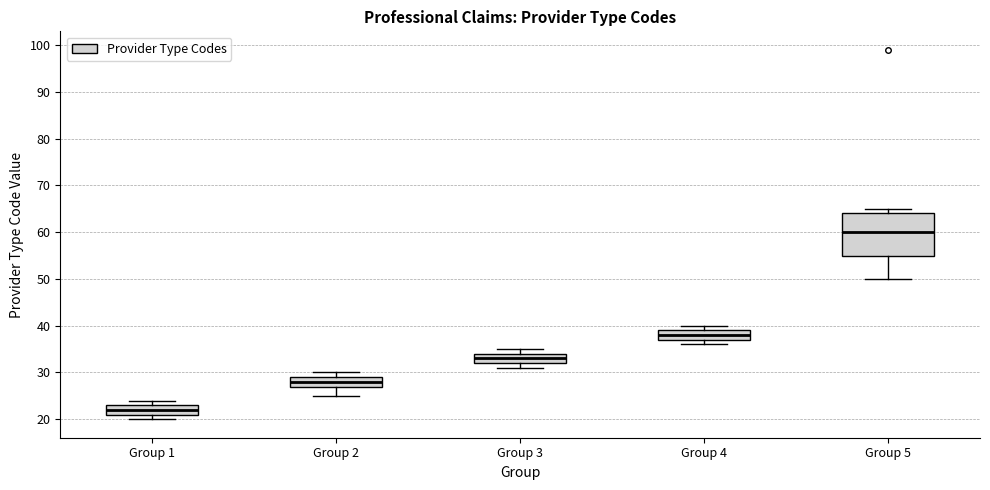

Where is the upper edge of the box for Group 1 on the y-axis? The values are not printed on the chart, so give them approximately, as read against the axis.

23